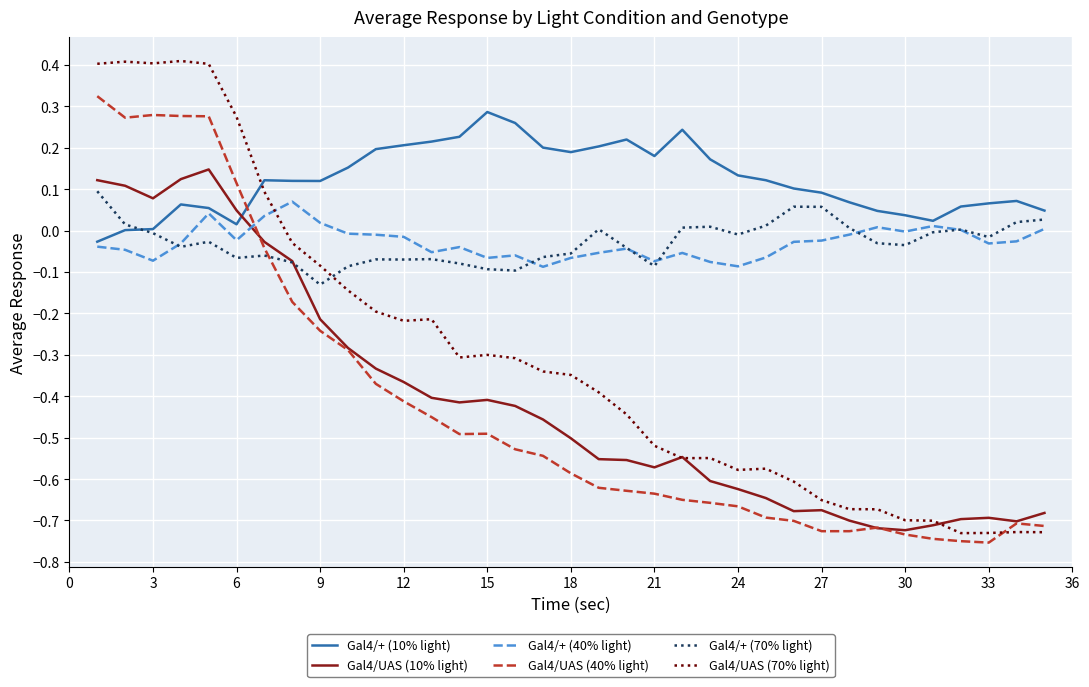

Which series has the largest total across all categories?

Gal4/+ (10% light)